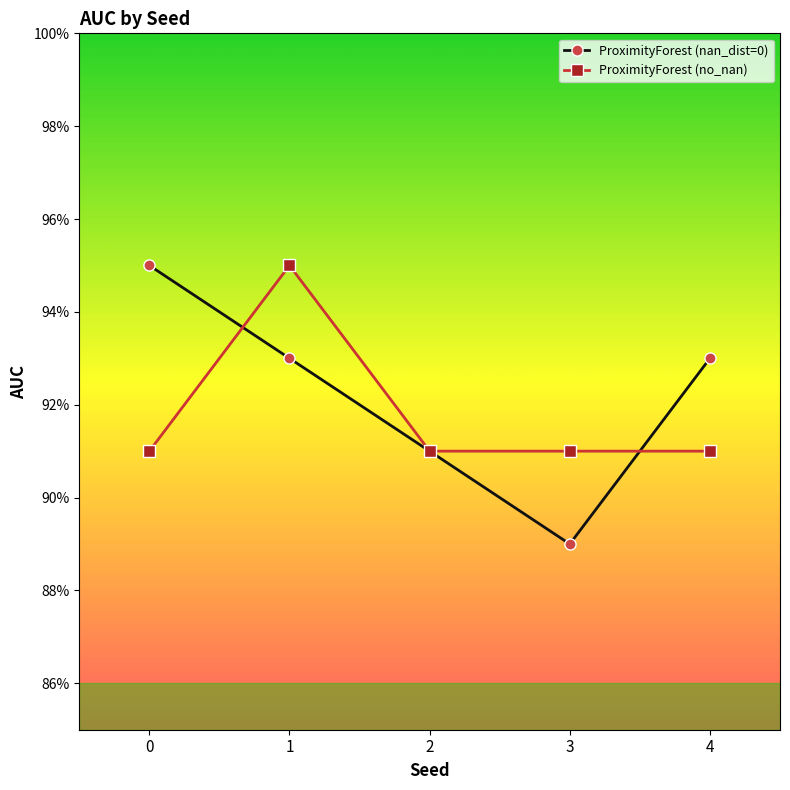

Which series has the largest range (max minus min)?

ProximityForest (nan_dist=0)